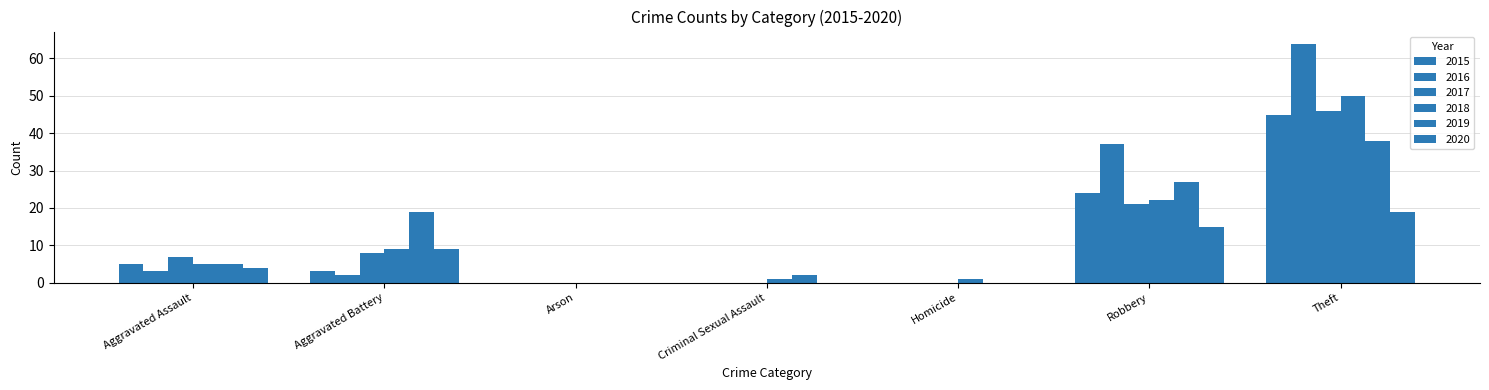

Is the value of 2015 at Criminal Sexual Assault greater than the value of 2016 at Aggravated Assault?

No